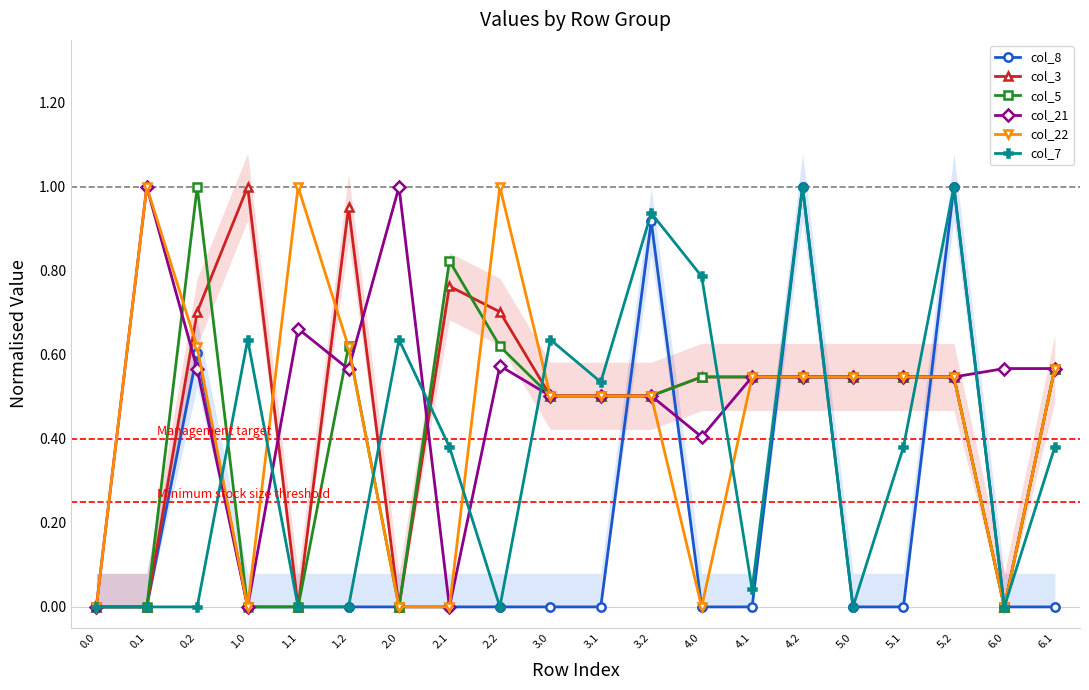

What is the highest value of the col_5 series?

1.0